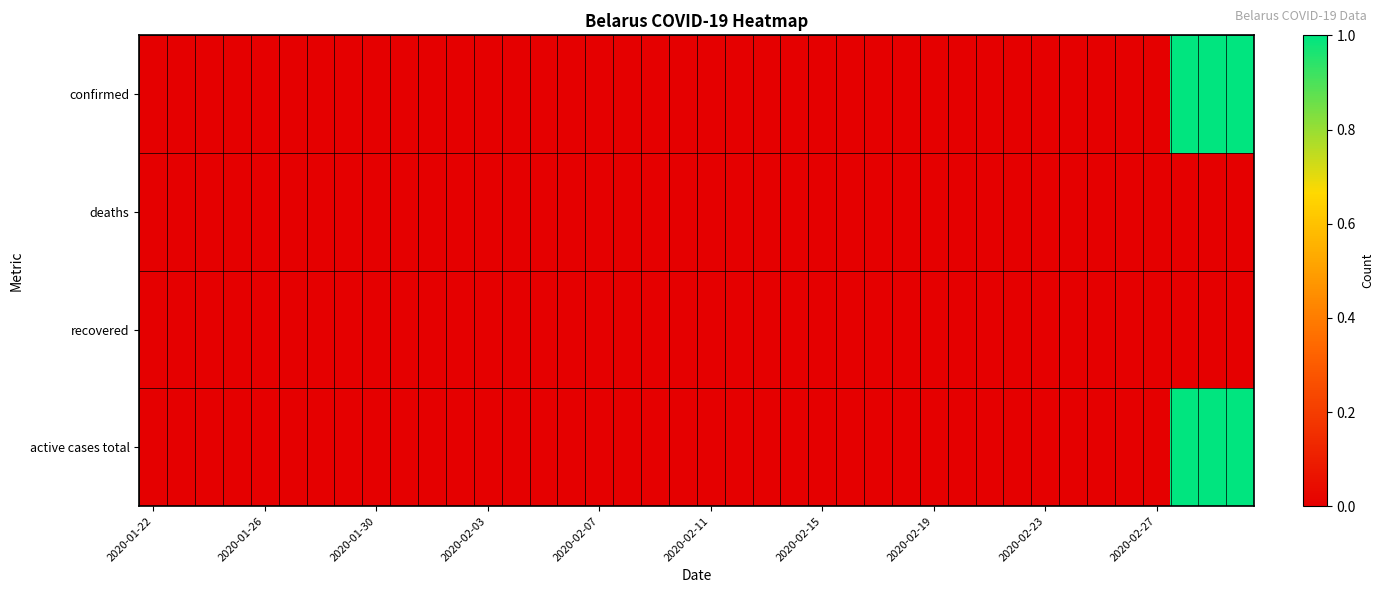

How many distinct data groups are displayed?

4